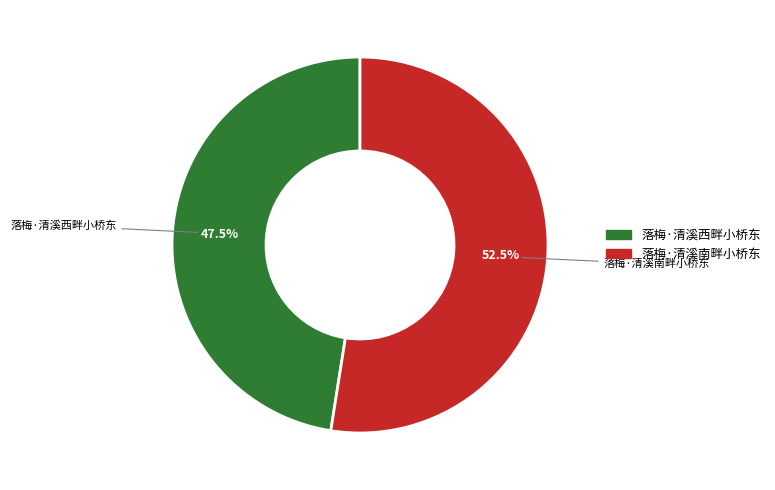

Which category has the biggest portion of the pie?

落梅·清溪南畔小桥东